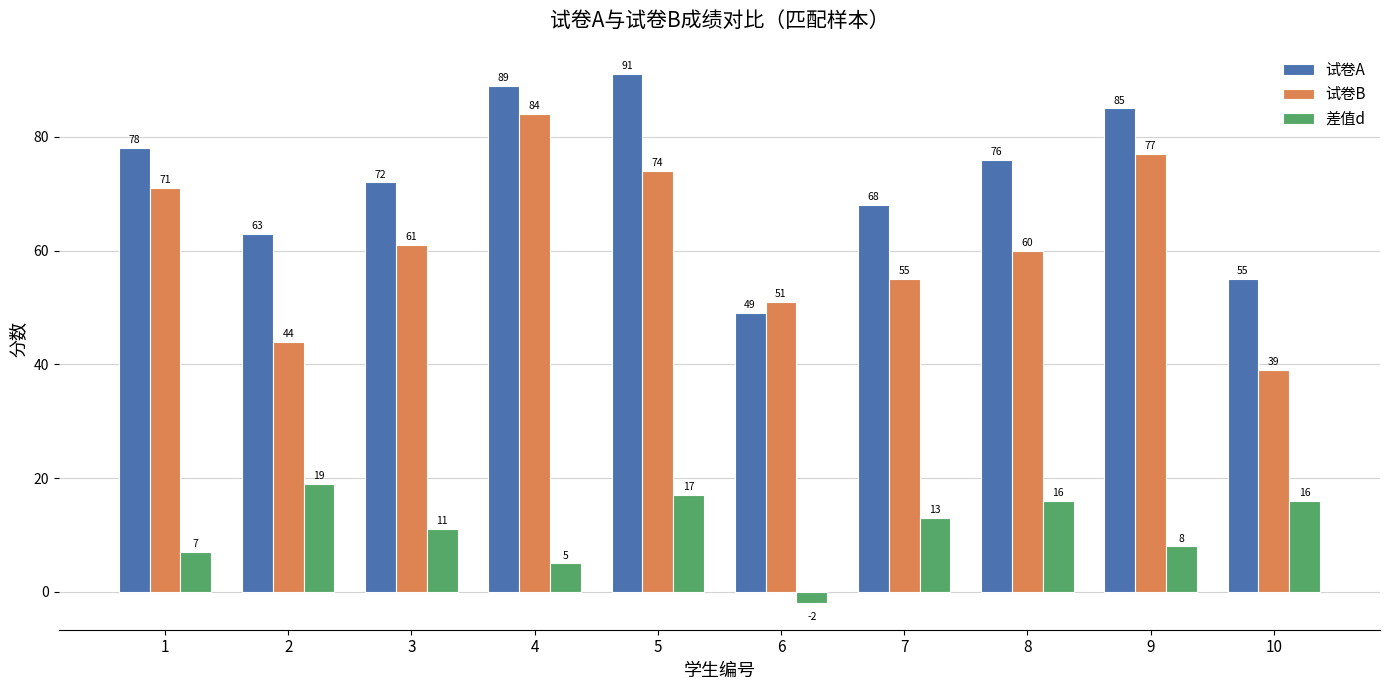

Is it true that 试卷A equals 37 at 9?

False